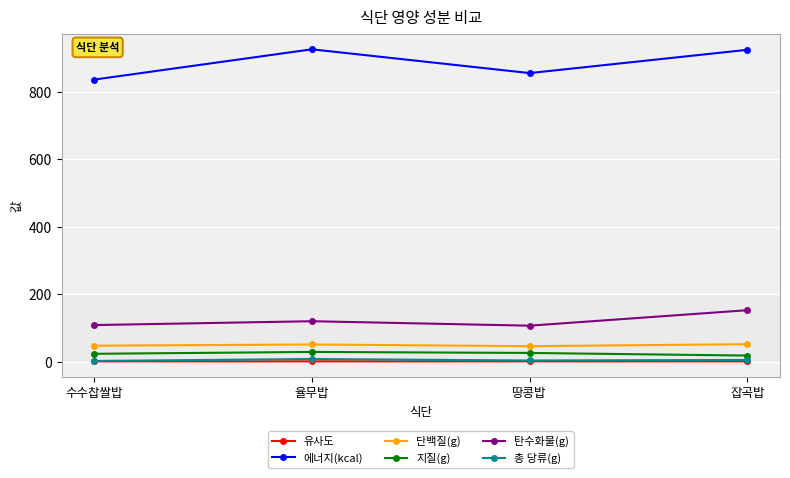

At which label is 탄수화물(g) closest to 129?

율무밥